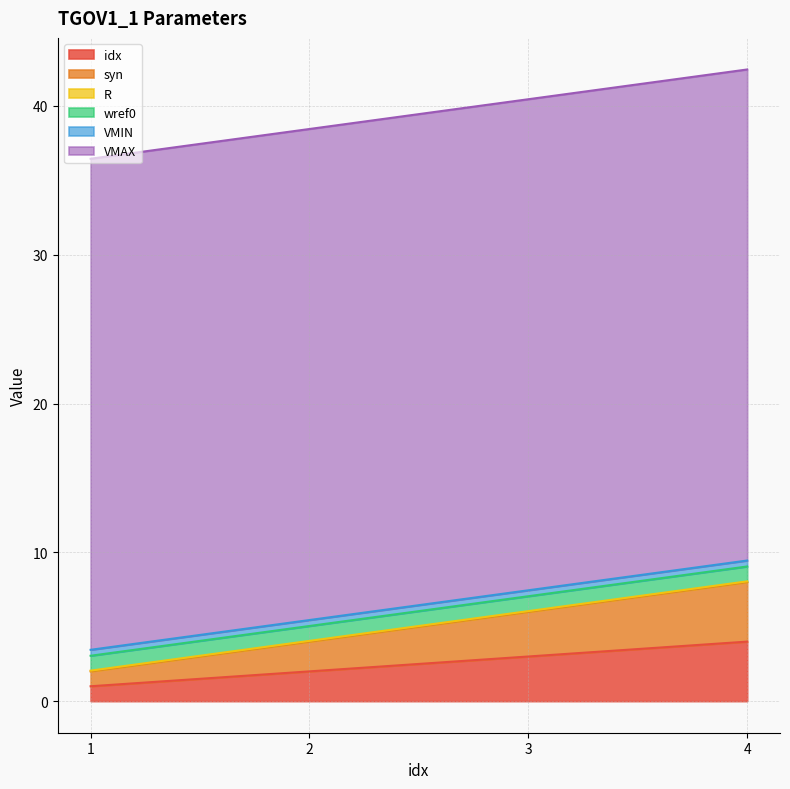

How many lines are shown in the chart?

6